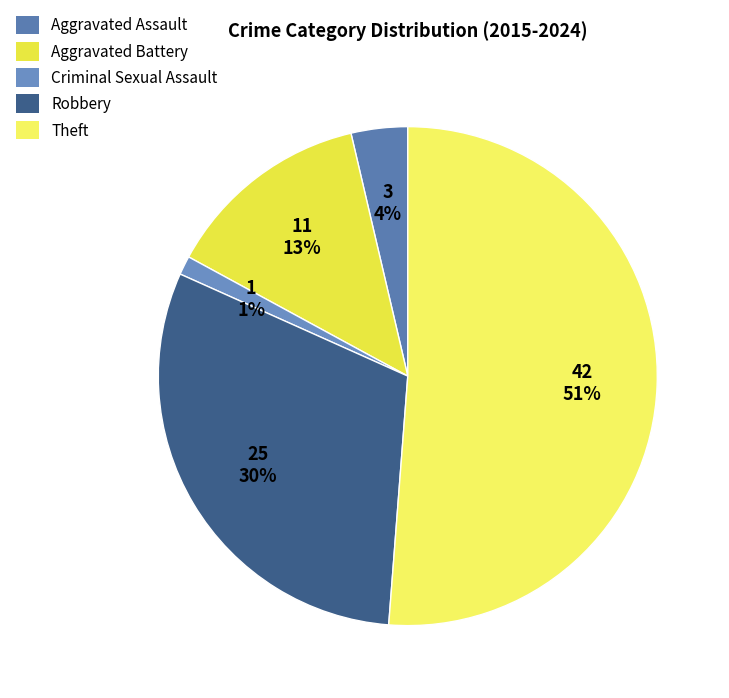

To the nearest percent, what percentage of the pie is Criminal Sexual Assault?

1%